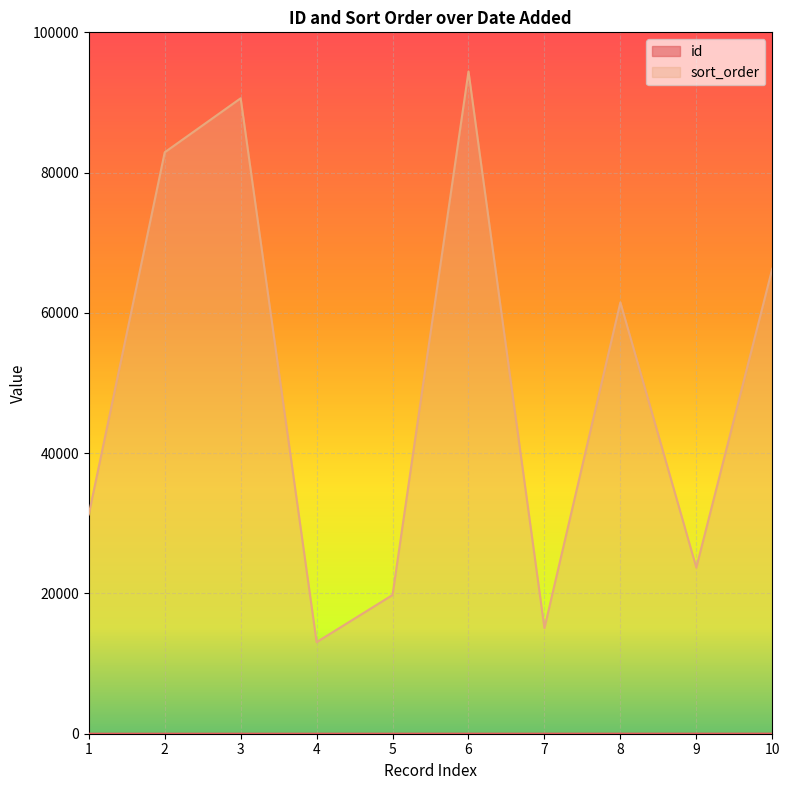

True or false: sort_order has a value of 82695 at 8.

False